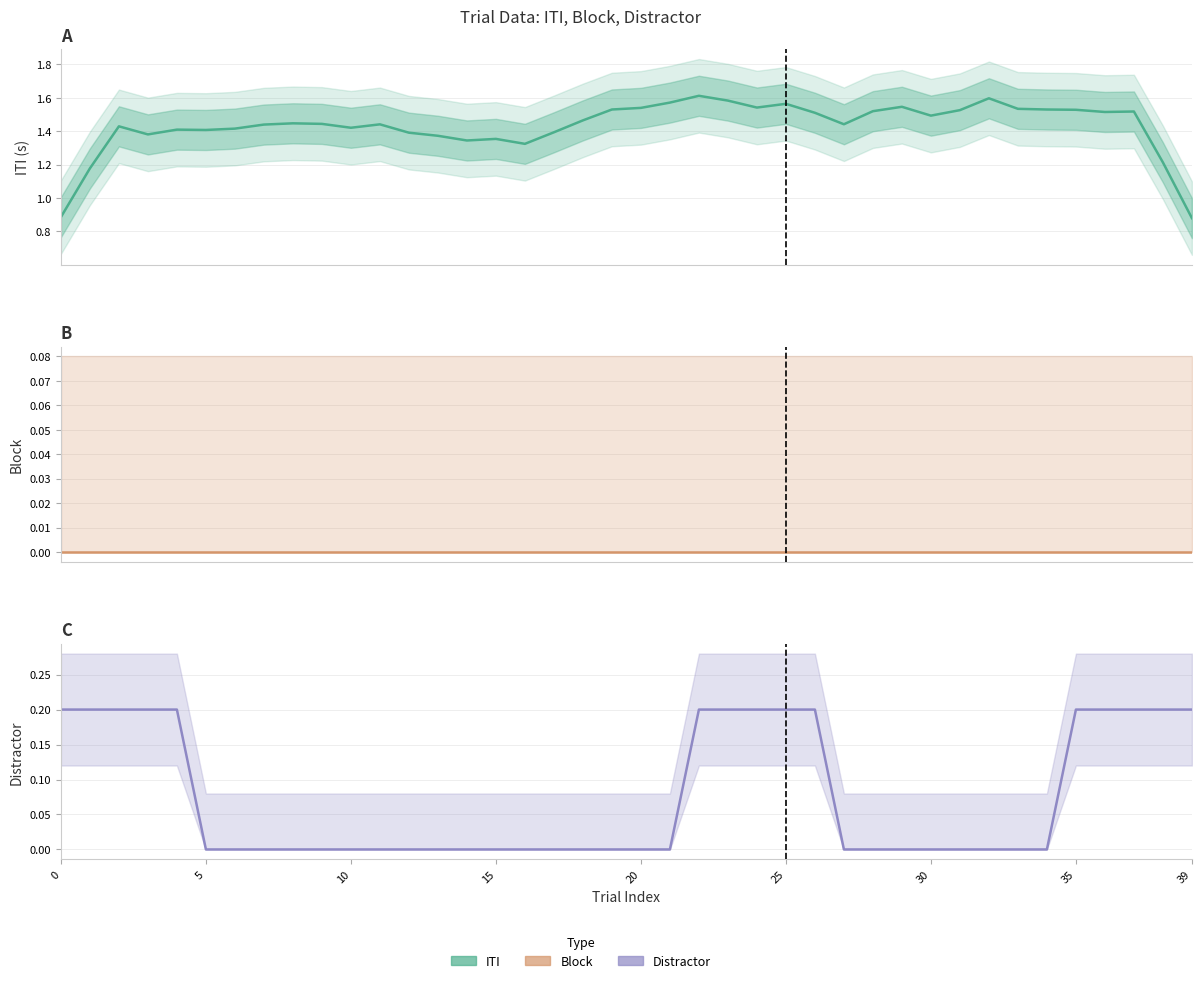

True or false: distractor_mean and block_mean intersect in this chart.

False